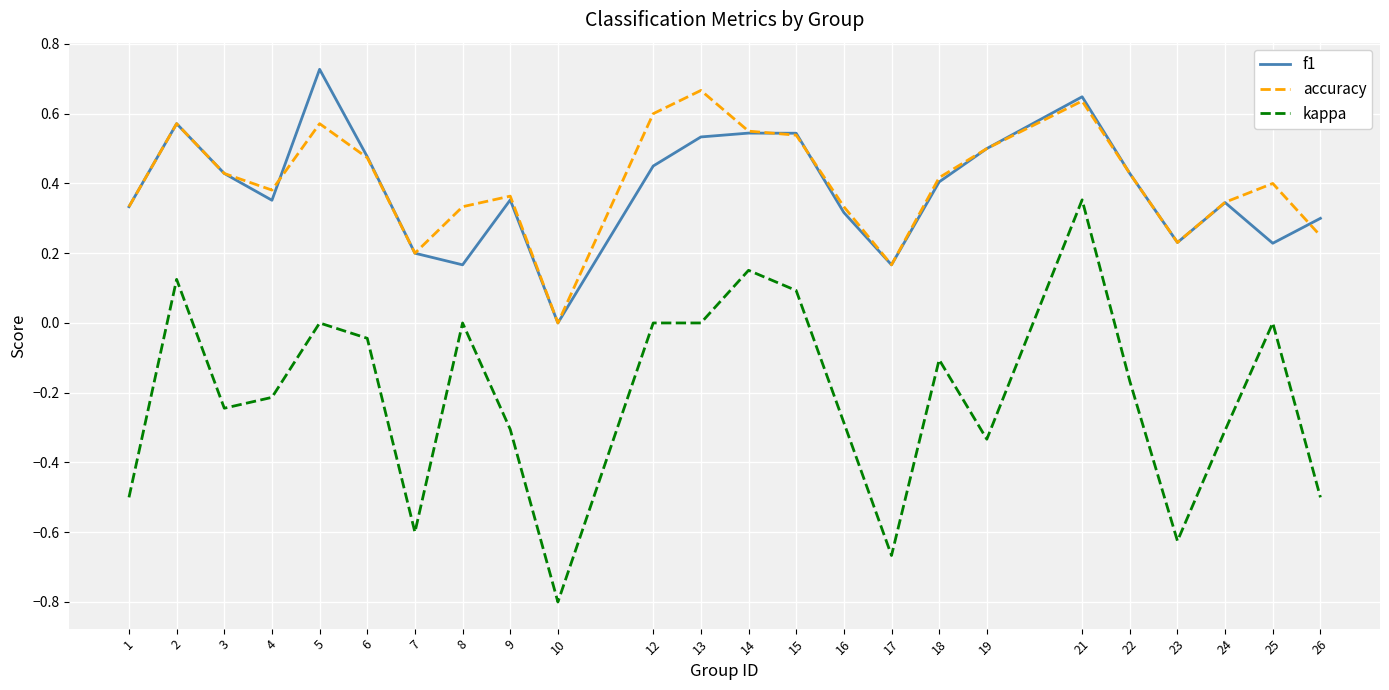

At which category is the sum across all series the highest?

21